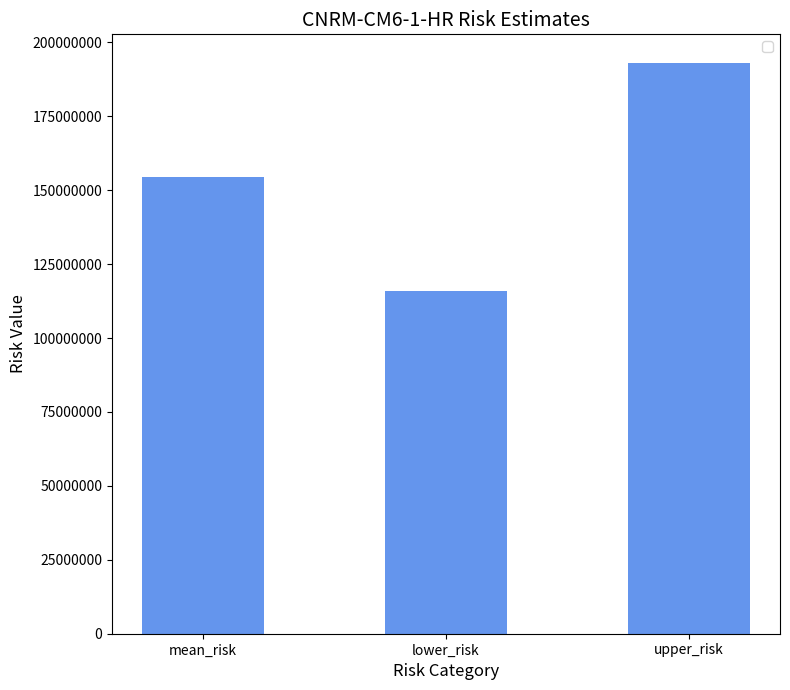

Between upper_risk and lower_risk, which is larger?

upper_risk